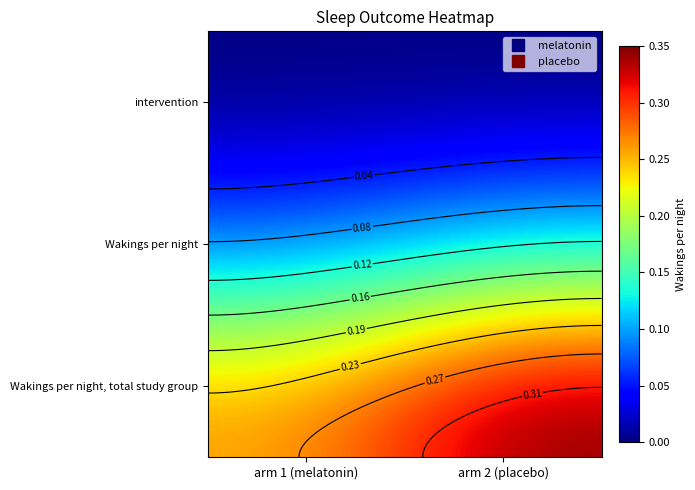

Which label corresponds to the smallest value in the chart?

arm 1 (melatonin)